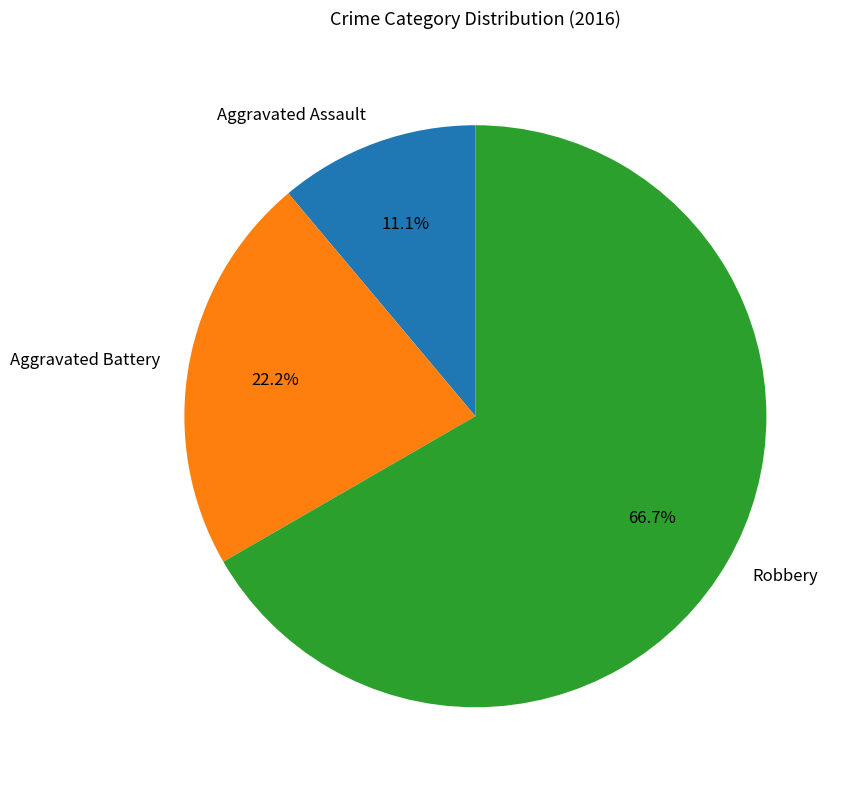

How many slices are in this pie chart?

3